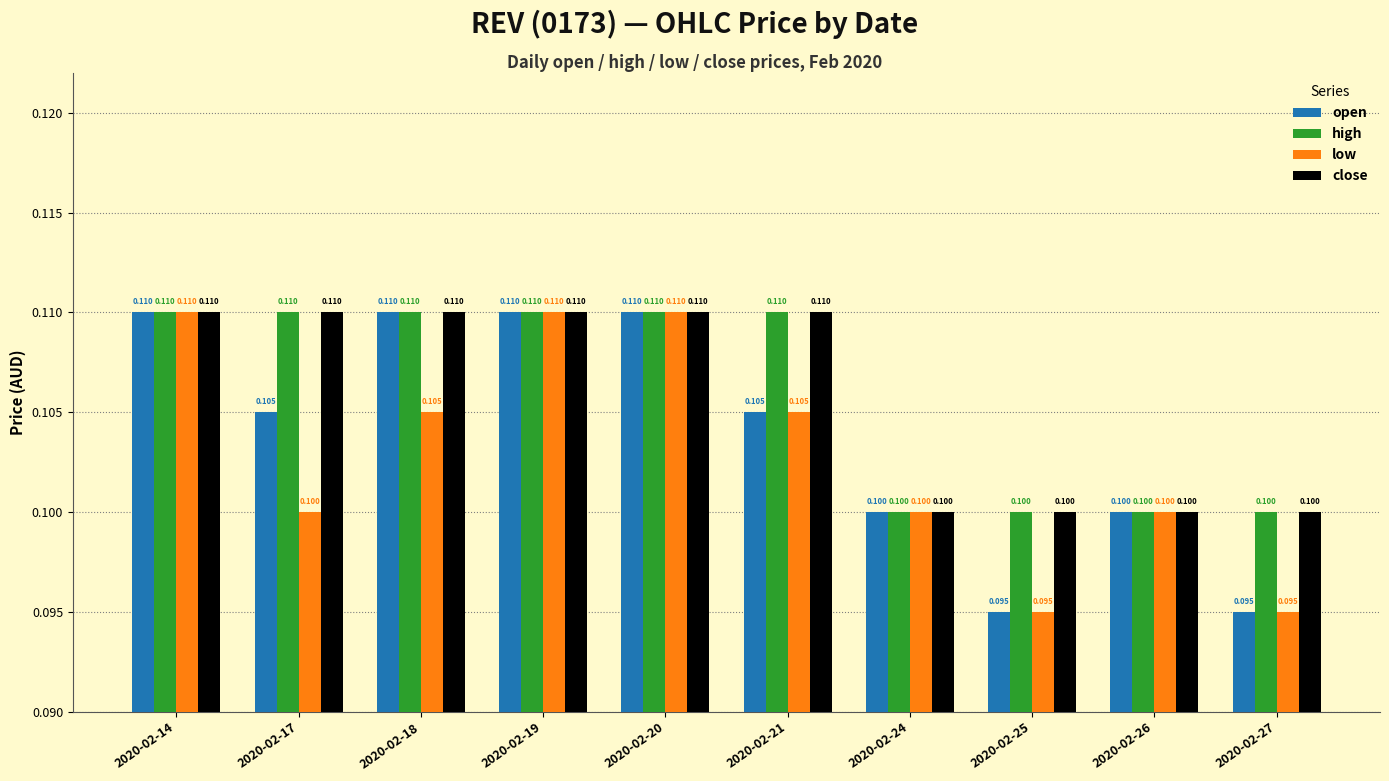

The low series shows 0.0 at 2020-02-25. True or false?

False